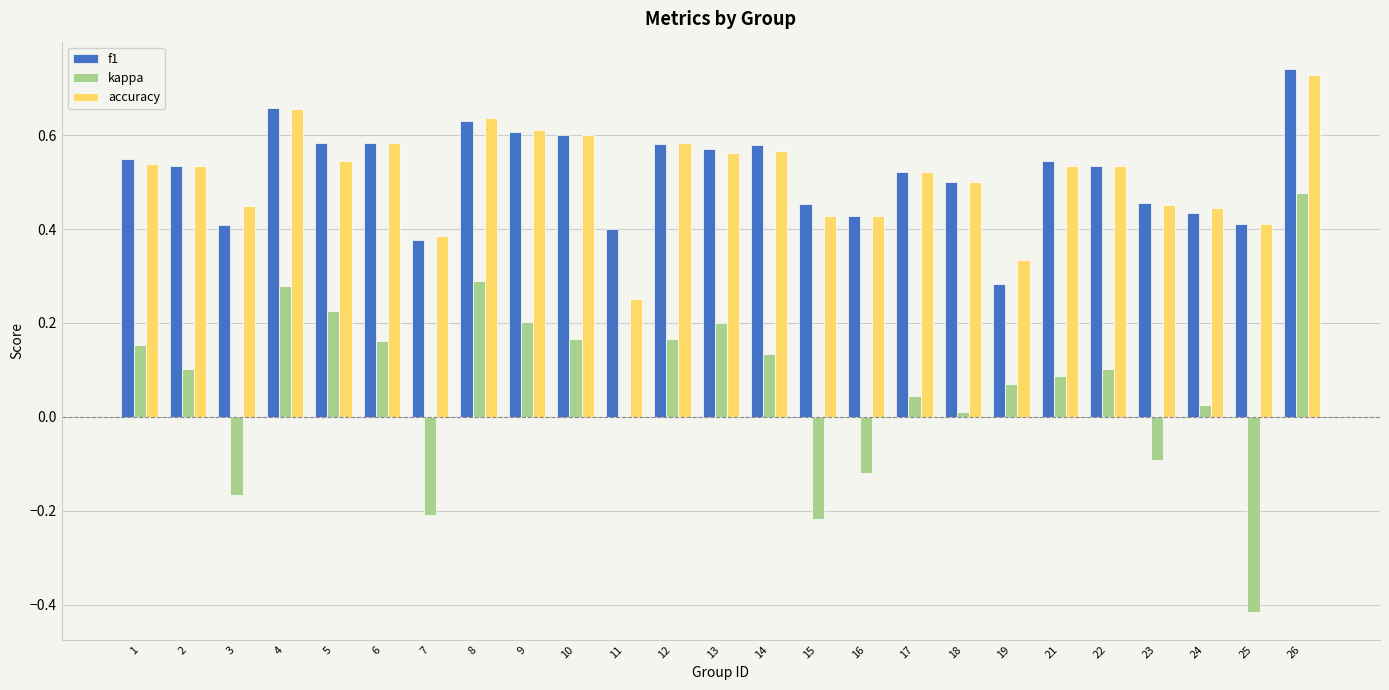

Is it true that accuracy equals 0.6 at 10?

True